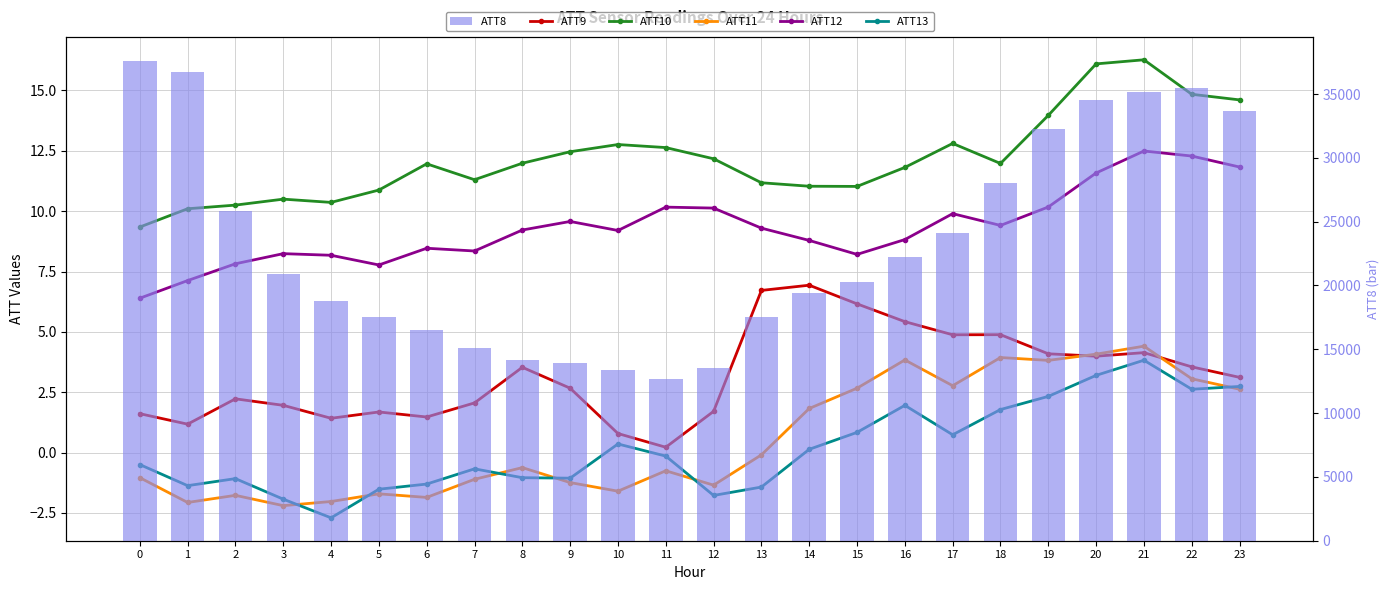

How many groups of bars are there?

24